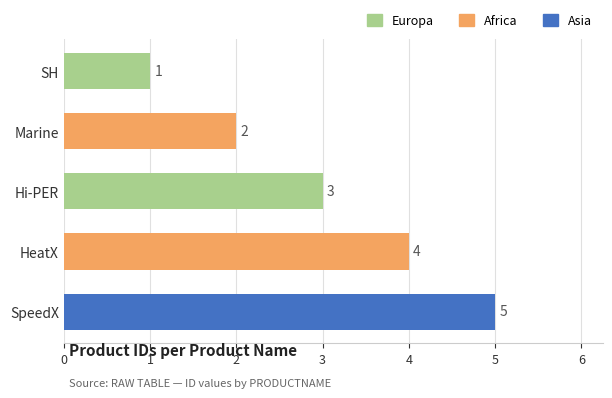

How many data points does each series have?

5